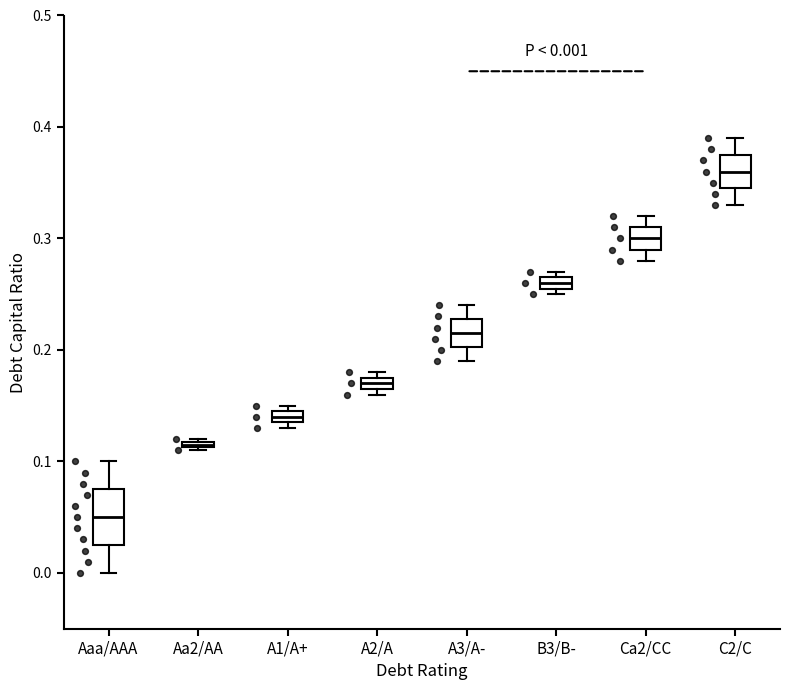

Comparing the boxes themselves (not the whiskers), which one is the tallest?

Aaa/AAA